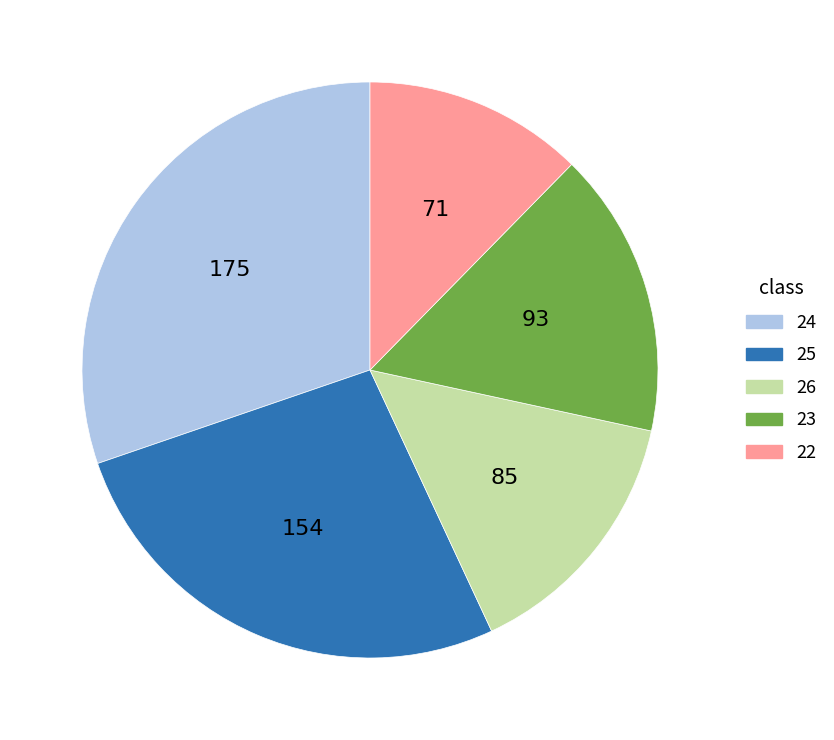

True or false: 24 accounts for 30% of the total.

True